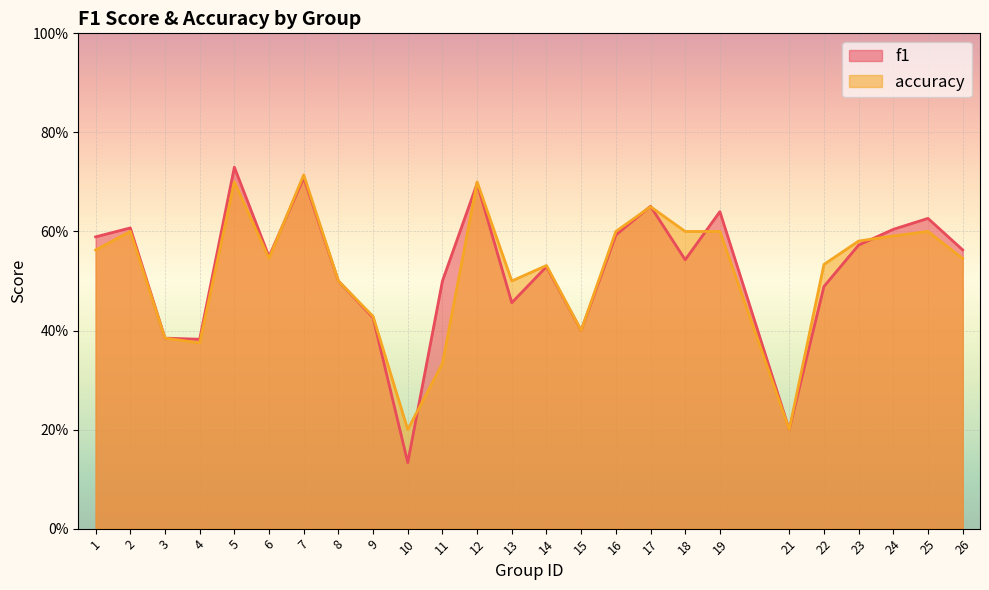

How many lines are shown in the chart?

2